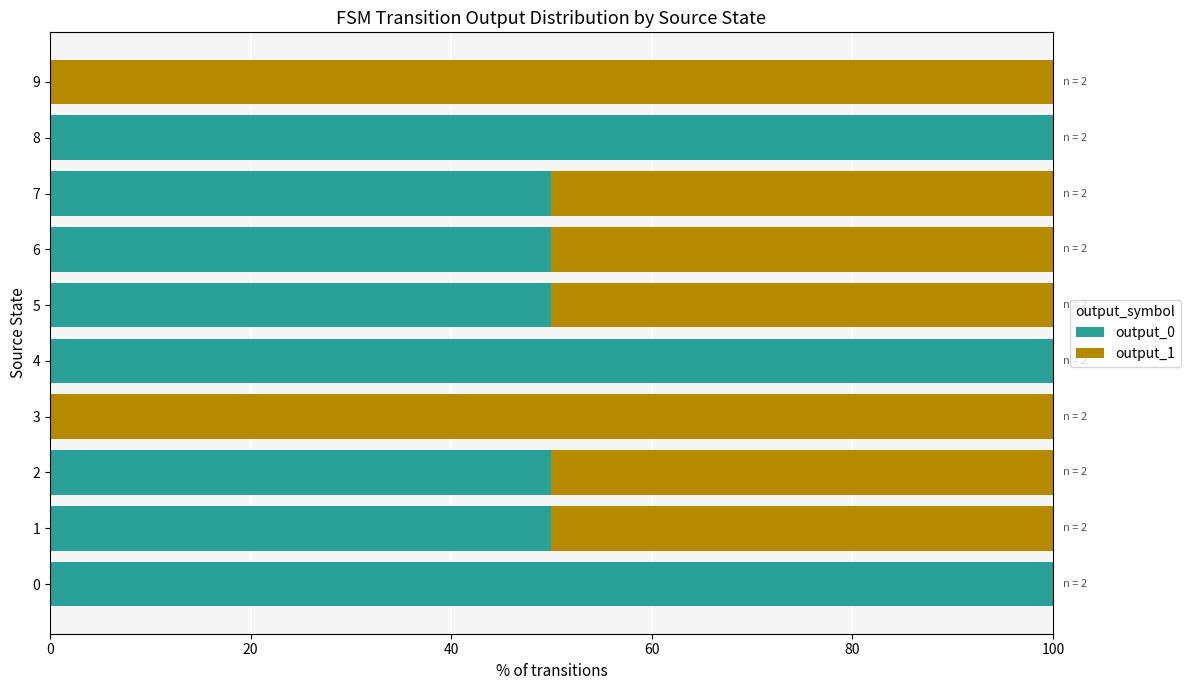

What is the total value across all series at 2?

100